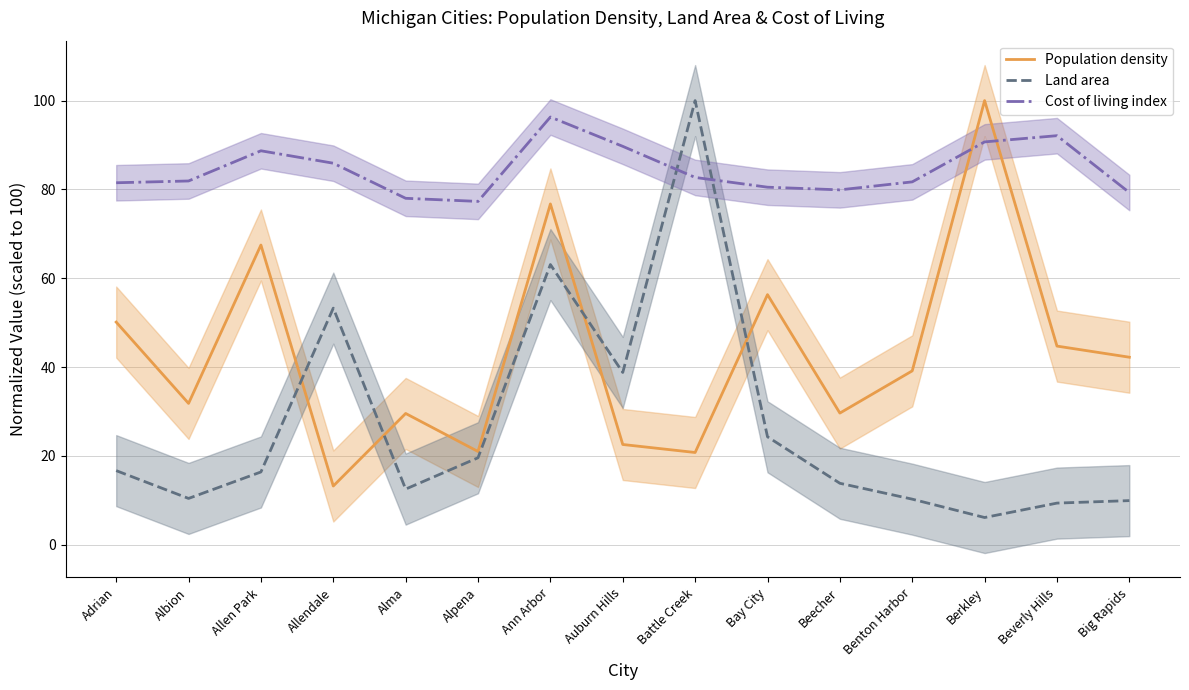

What is the label of the 8th point from the left?

Auburn Hills